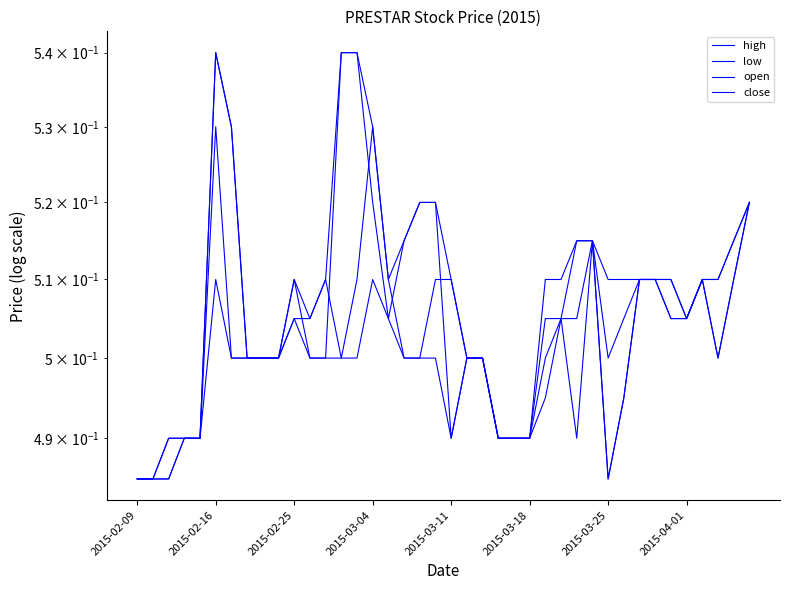

Where is the first local minimum for close?

16